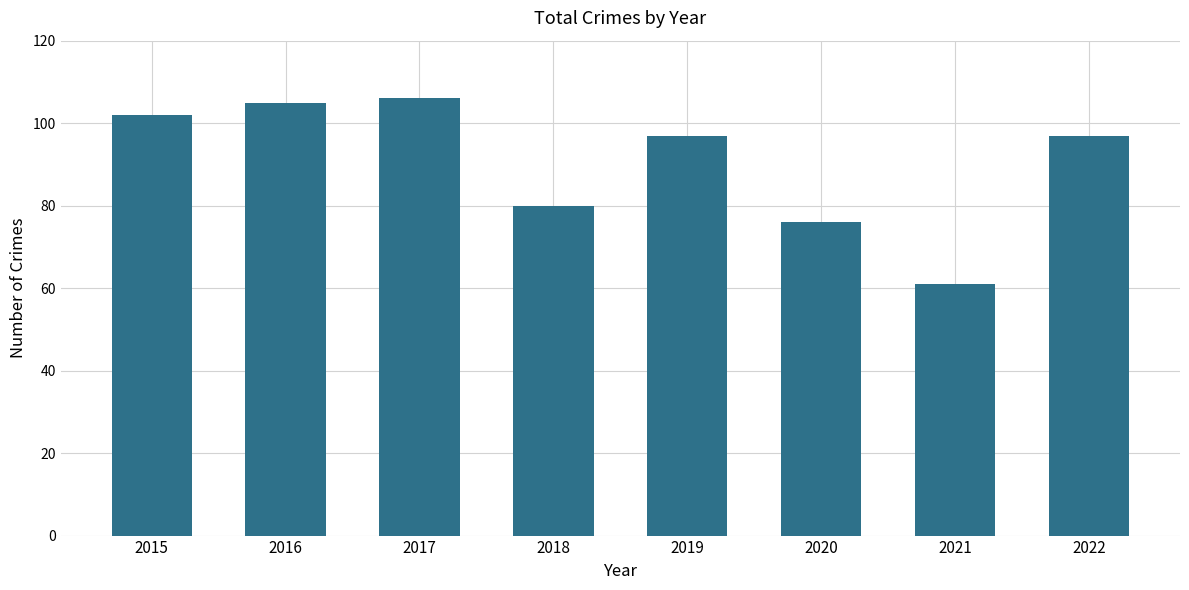

What is the sum of all values?

724